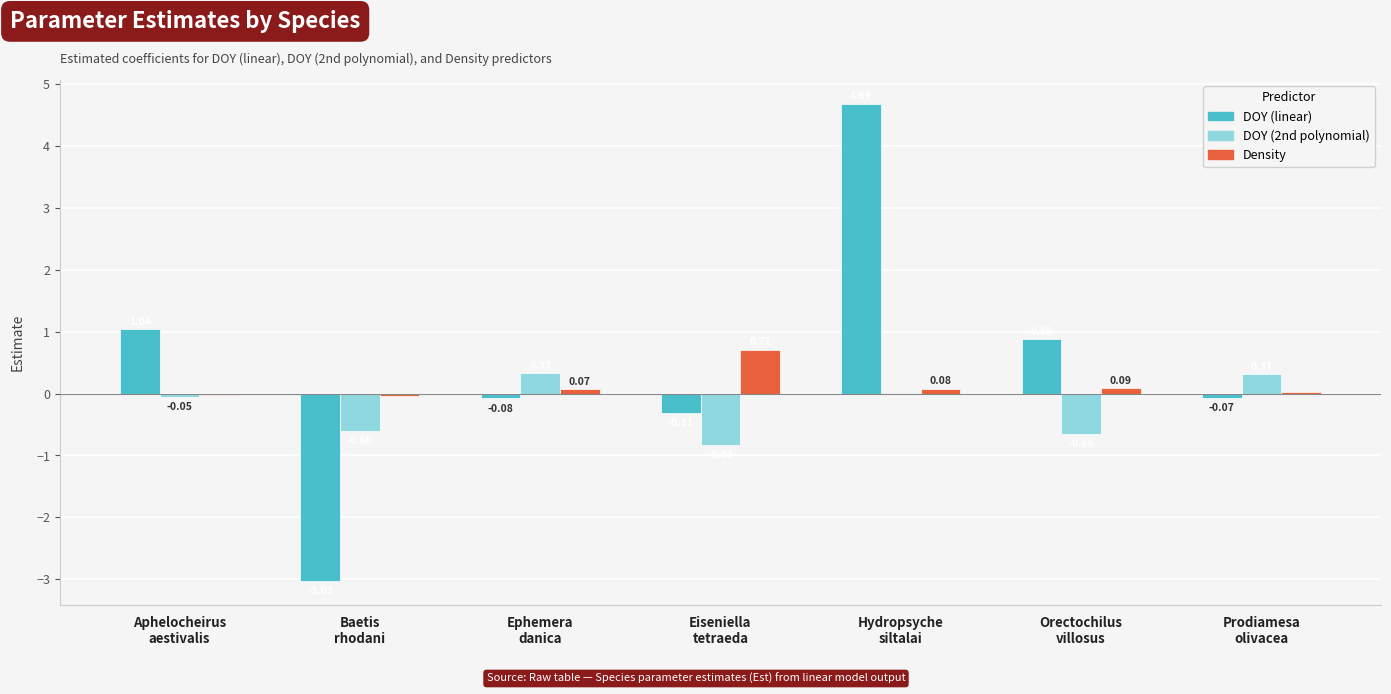

What is the sum of all DOY (linear) values?

3.1